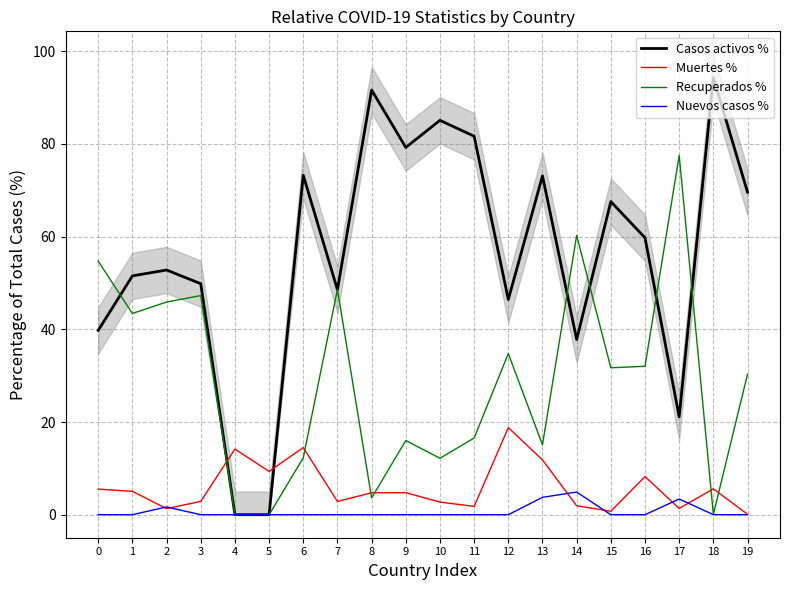

Which series has the largest total across all categories?

Casos activos %